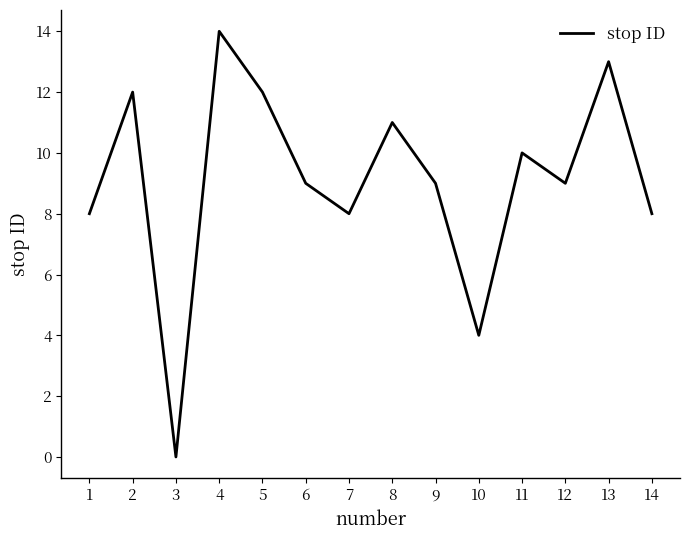

Which label corresponds to the largest value in the chart?

4